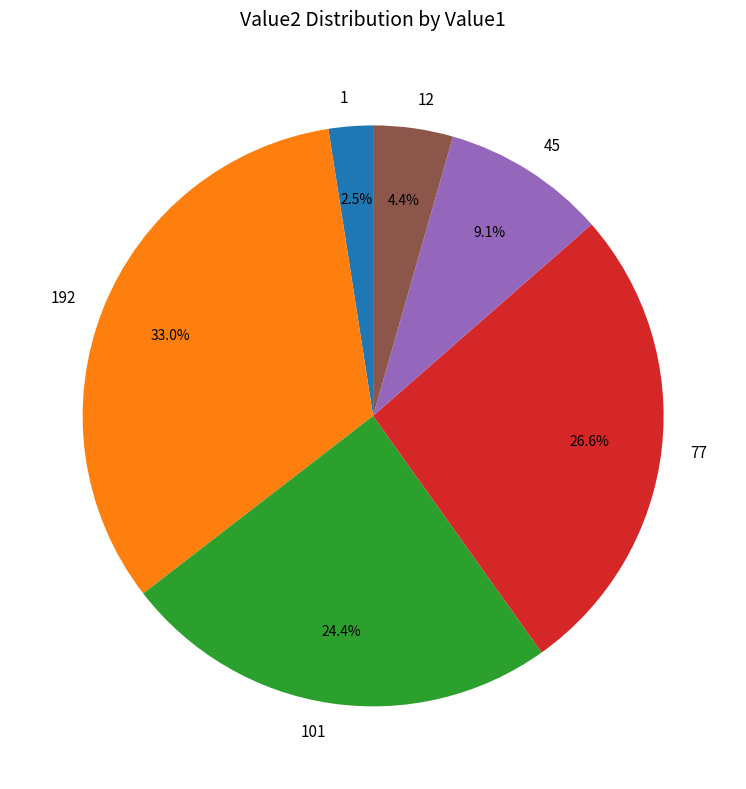

Which category has the smallest portion of the pie?

1